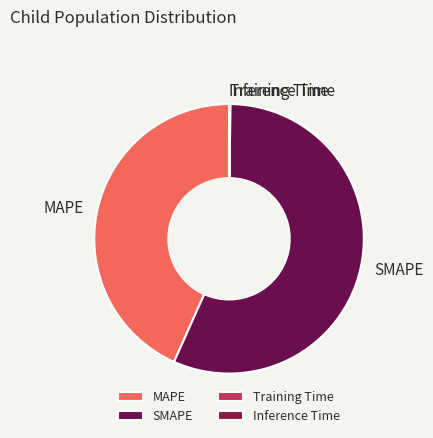

Which slice is the largest?

SMAPE